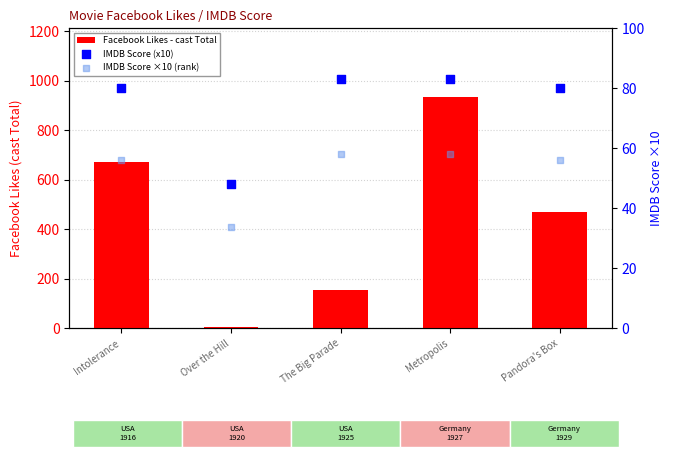

Is the value of IMDB Score (x10) at Pandora's Box greater than the value of Facebook Likes - cast Total at Intolerance?

No